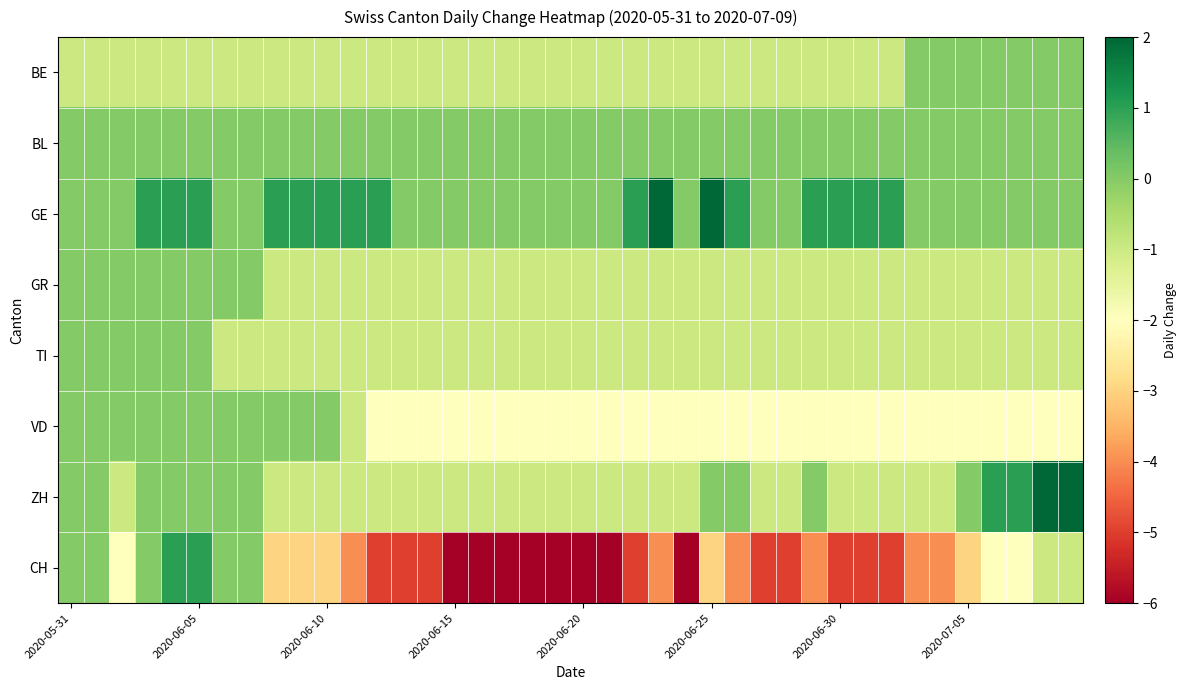

Which series has the largest range (max minus min)?

CH